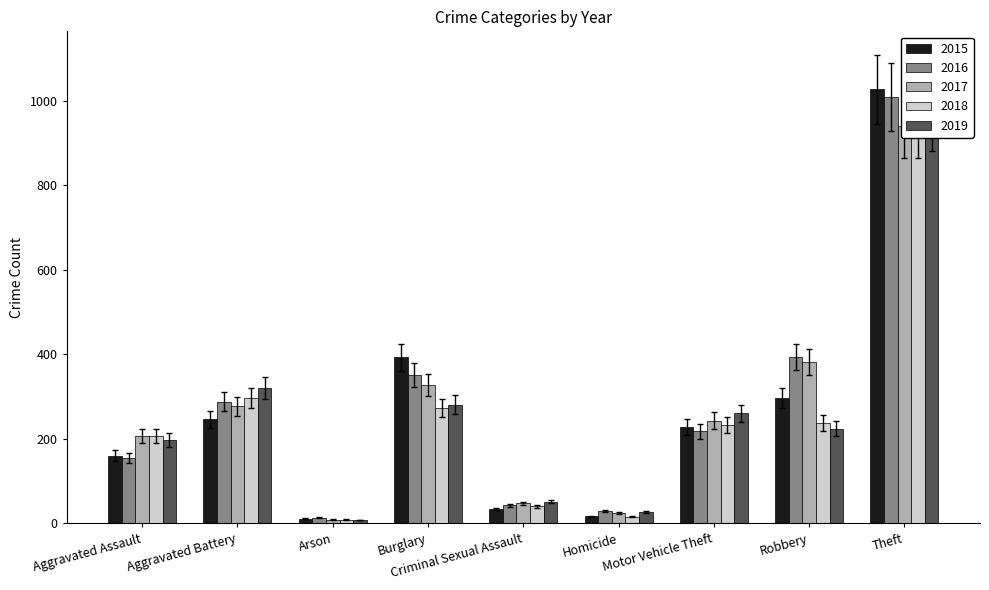

Count the number of categories in the chart.

9